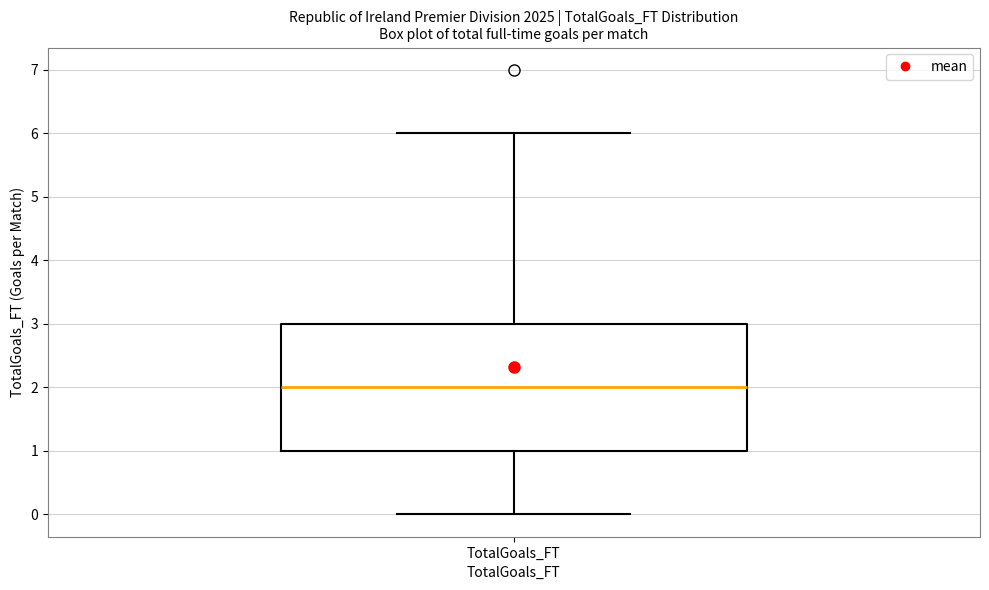

Read this box plot against the y-axis: the position of the median line, the range covered by the box, and the ends of both whiskers. The values are not printed on the chart, so give them approximately, as read against the axis.

median 2, box 1 to 3, whiskers 0 to 6